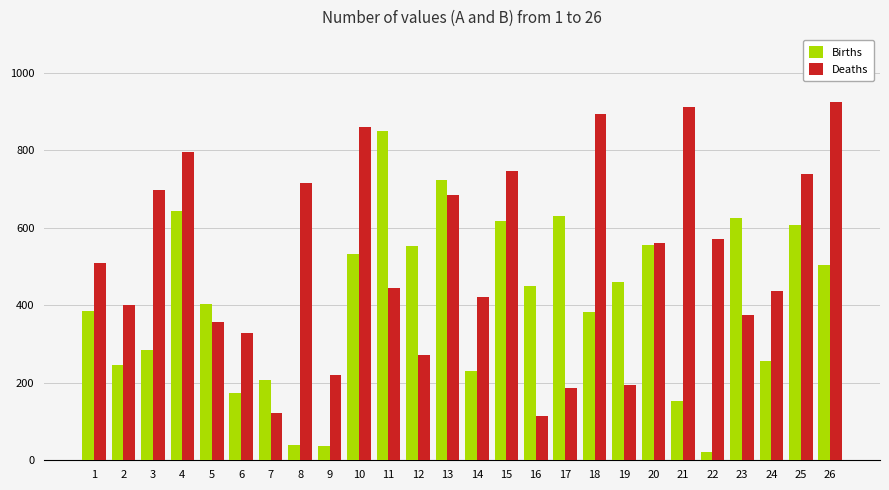

How many bars are there in each group?

2